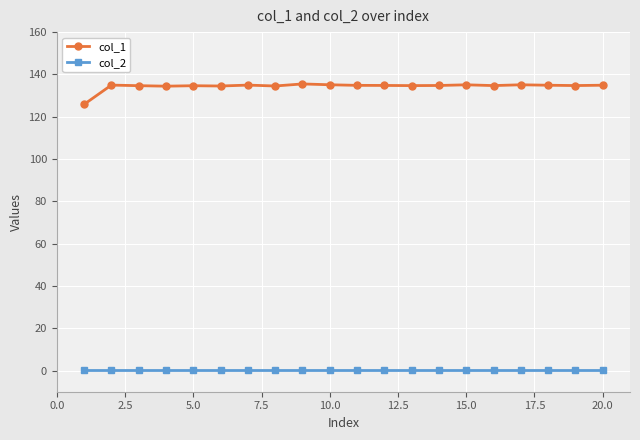

What is the highest value of the col_1 series?

135.5